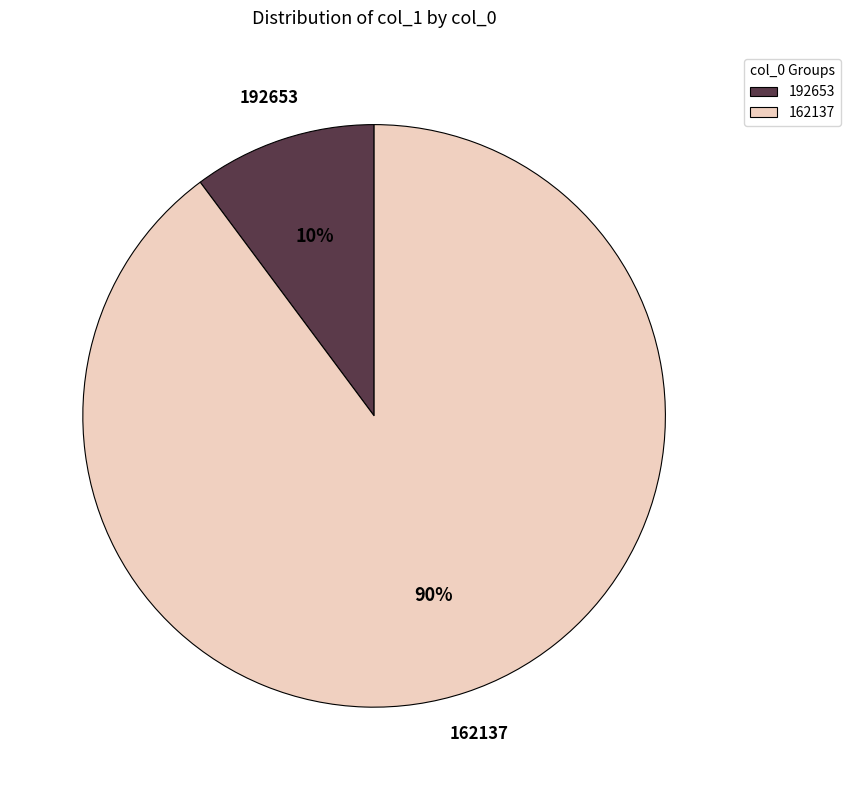

Between 162137 and 192653, which is larger?

162137